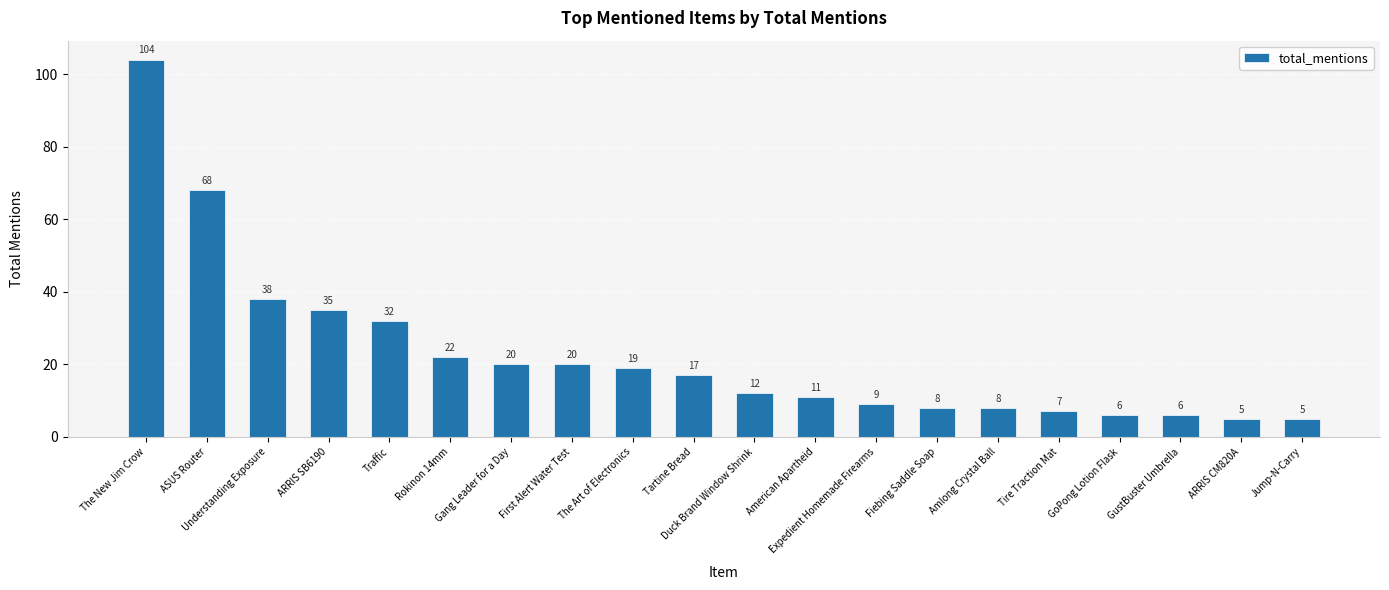

What is the sum of all values?

452